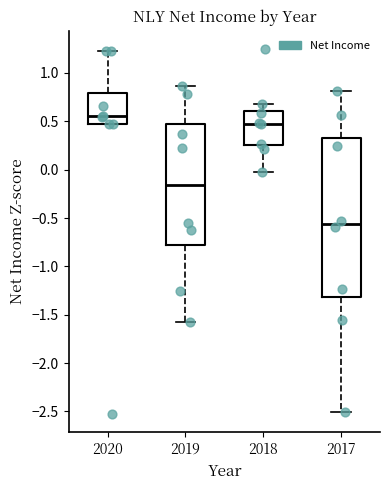

Where does the upper whisker of the box at x = 2019 end on the y-axis? The values are not printed on the chart, so give them approximately, as read against the axis.

0.85